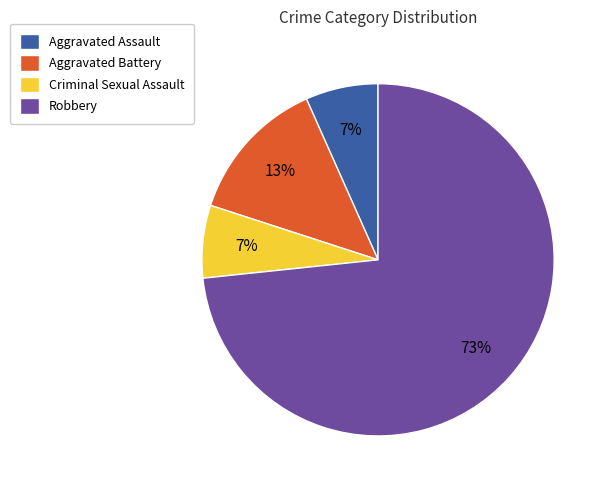

Which has a higher value, Aggravated Assault or Robbery?

Robbery